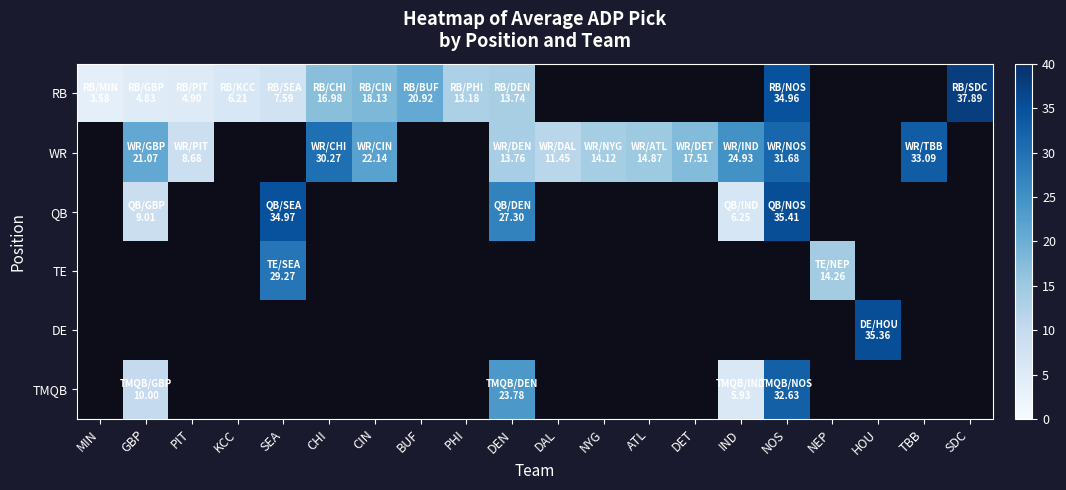

Is the value of DE at SDC greater than the value of QB at SEA?

No